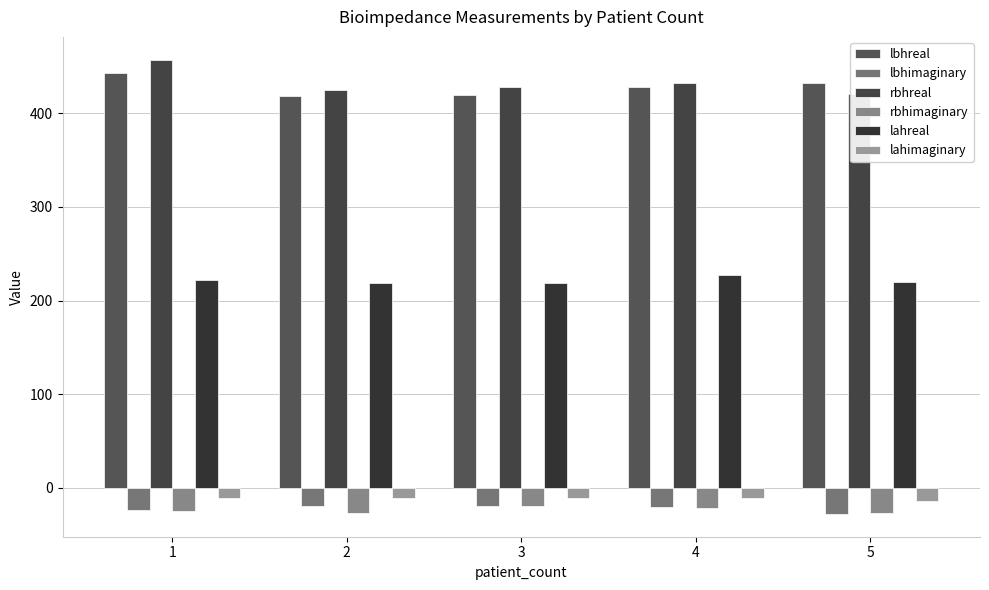

What is the value of the lahimaginary bar at the 3rd from the left?

-10.8